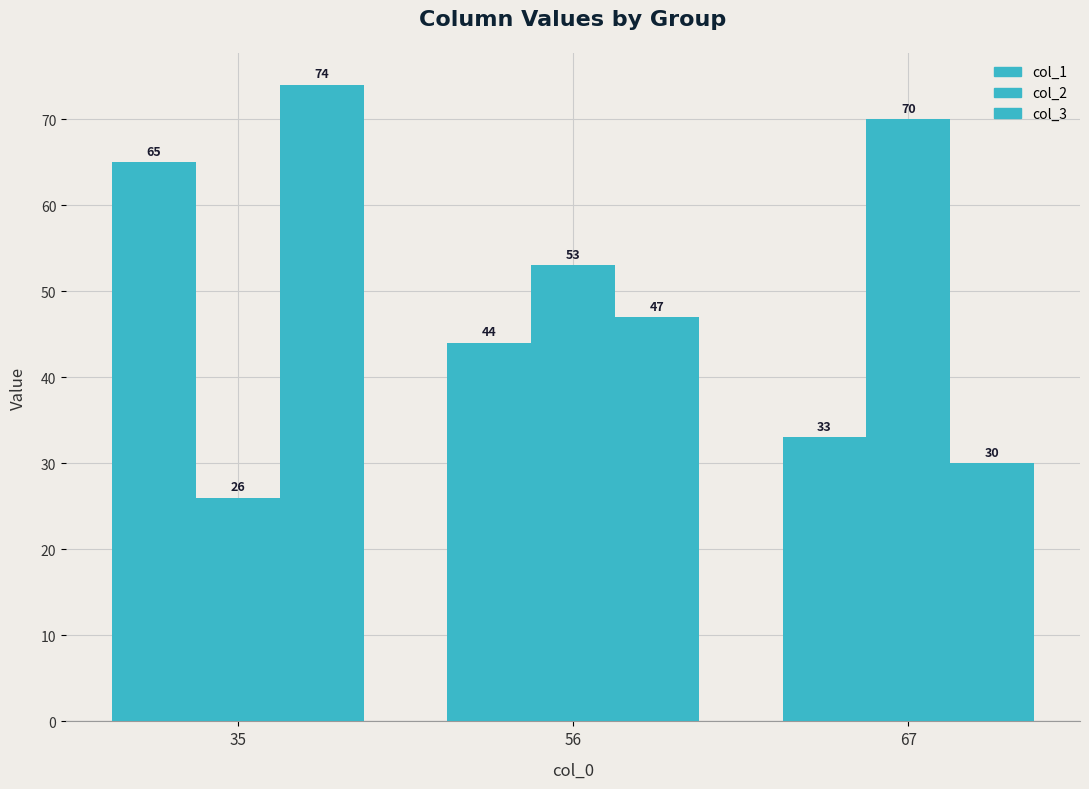

Which series changed the most between 35 and 67?

col_2